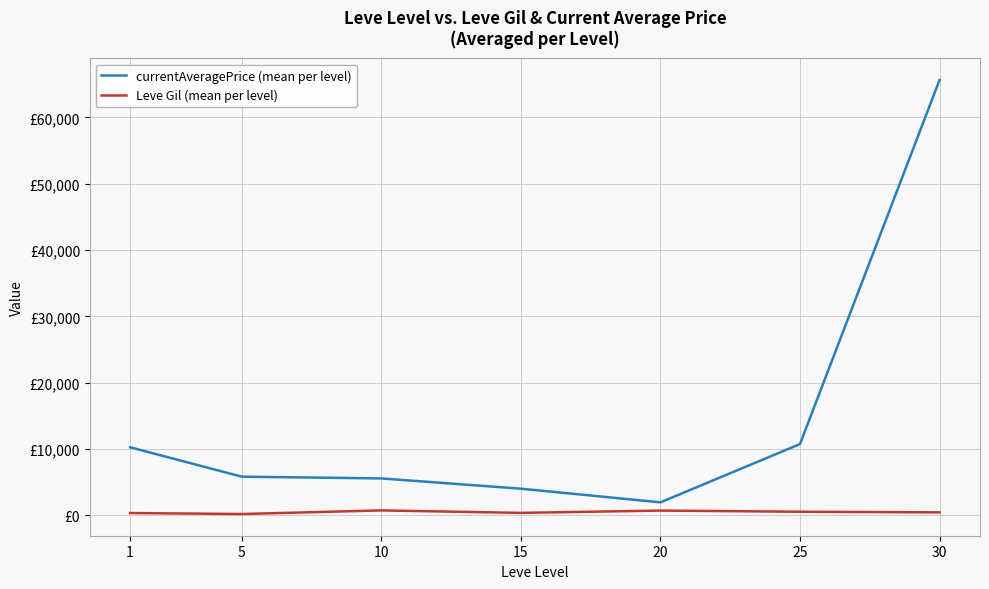

What is the value of the Leve Gil (mean per level) point at the 3rd from the left?

746.7